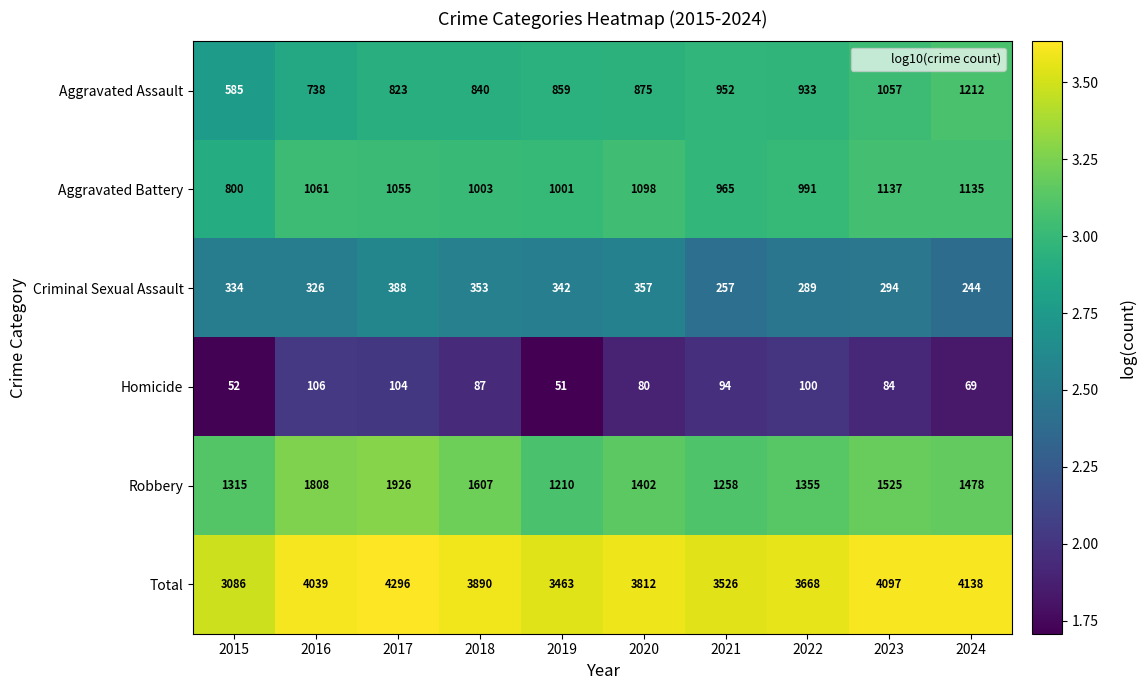

At which label does Aggravated Battery first exceed 1055?

2016